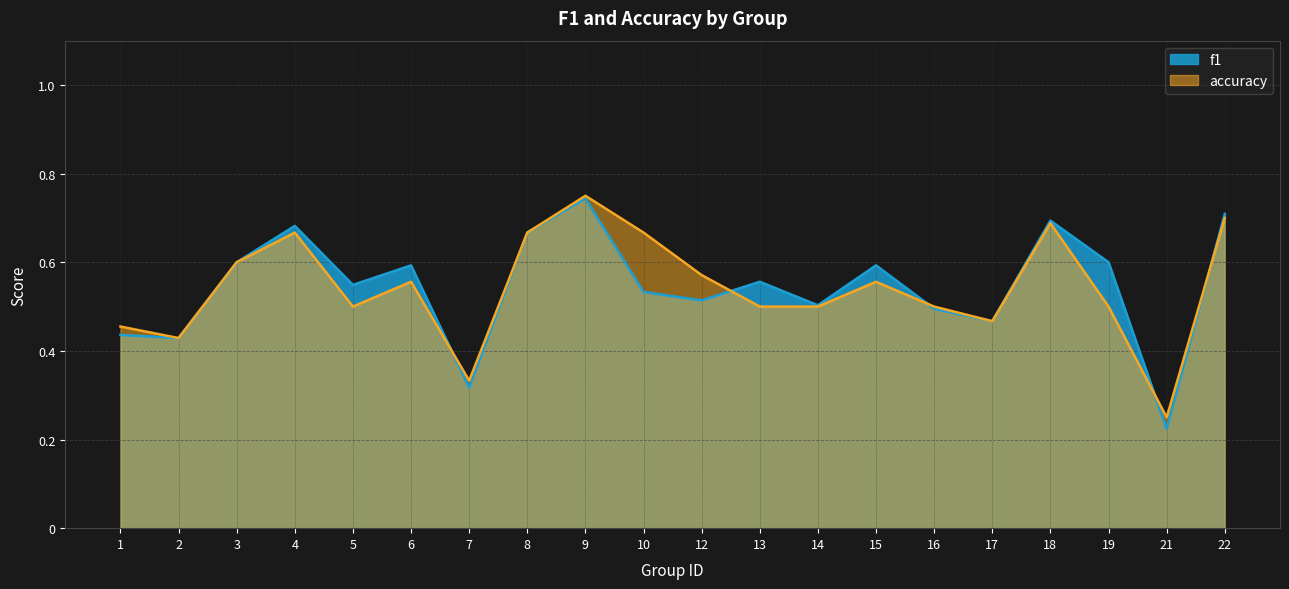

At which category is the sum across all series the highest?

9